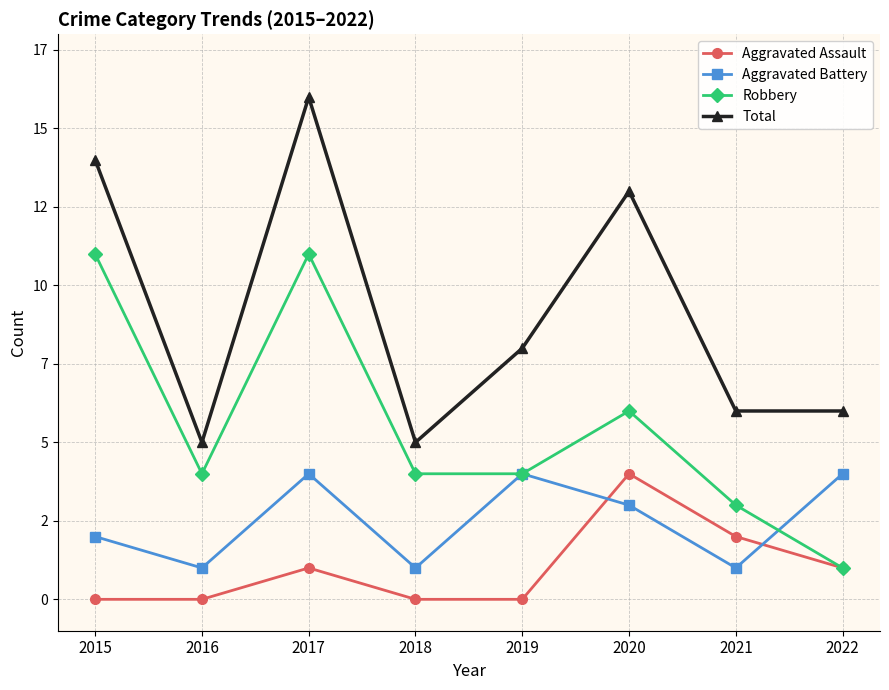

At 2017, list the series in order from largest to smallest.

Total, Robbery, Aggravated Battery, Aggravated Assault